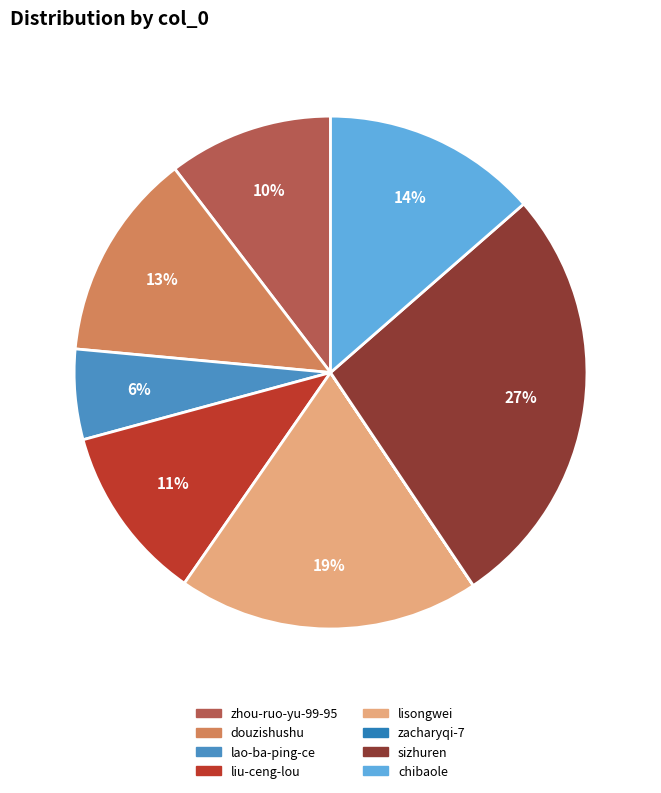

Rank the categories by value from highest to lowest.

sizhuren, lisongwei, chibaole, douzishushu, liu-ceng-lou, zhou-ruo-yu-99-95, lao-ba-ping-ce, zacharyqi-7